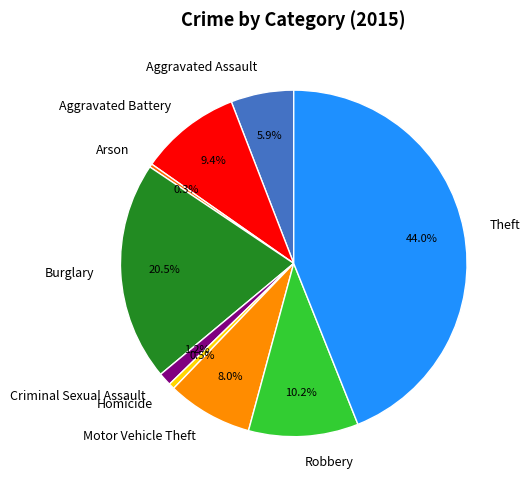

What percentage is NOT represented by Aggravated Battery?

90.6%